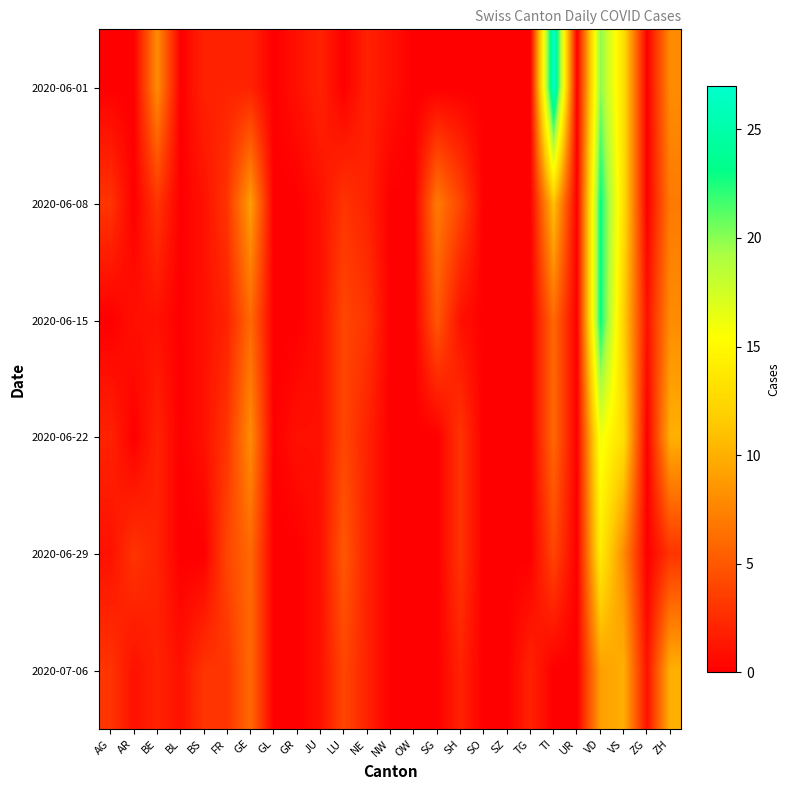

Reading right to left, transcribe all the data shown in this chart.

2020-06-01: ZH=8	ZG=0	VS=13	VD=20	UR=0	TI=27	TG=0	SZ=0	SO=0	SH=0	SG=0	OW=0	NW=1	NE=2	LU=0	JU=2	GR=1	GL=0	GE=2	FR=2	BS=2	BL=0	BE=8	AR=0	AG=0
2020-06-08: ZH=7	ZG=0	VS=13	VD=23	UR=0	TI=11	TG=0	SZ=0	SO=0	SH=4	SG=7	OW=0	NW=0	NE=2	LU=3	JU=1	GR=0	GL=0	GE=9	FR=3	BS=1	BL=0	BE=3	AR=0	AG=3
2020-06-15: ZH=8	ZG=1	VS=12	VD=23	UR=0	TI=6	TG=0	SZ=0	SO=0	SH=1	SG=5	OW=0	NW=0	NE=3	LU=4	JU=1	GR=0	GL=0	GE=6	FR=2	BS=1	BL=0	BE=1	AR=1	AG=0
2020-06-22: ZH=10	ZG=0	VS=13	VD=16	UR=0	TI=6	TG=0	SZ=0	SO=0	SH=3	SG=0	OW=0	NW=0	NE=2	LU=4	JU=1	GR=1	GL=0	GE=8	FR=3	BS=1	BL=0	BE=2	AR=0	AG=2
2020-06-29: ZH=3	ZG=0	VS=8	VD=14	UR=0	TI=4	TG=0	SZ=0	SO=0	SH=3	SG=0	OW=0	NW=0	NE=2	LU=5	JU=1	GR=0	GL=0	GE=6	FR=4	BS=0	BL=0	BE=2	AR=3	AG=1
2020-07-06: ZH=10	ZG=1	VS=10	VD=9	UR=0	TI=0	TG=2	SZ=0	SO=0	SH=2	SG=0	OW=0	NW=0	NE=2	LU=4	JU=1	GR=0	GL=0	GE=6	FR=3	BS=3	BL=1	BE=2	AR=1	AG=3